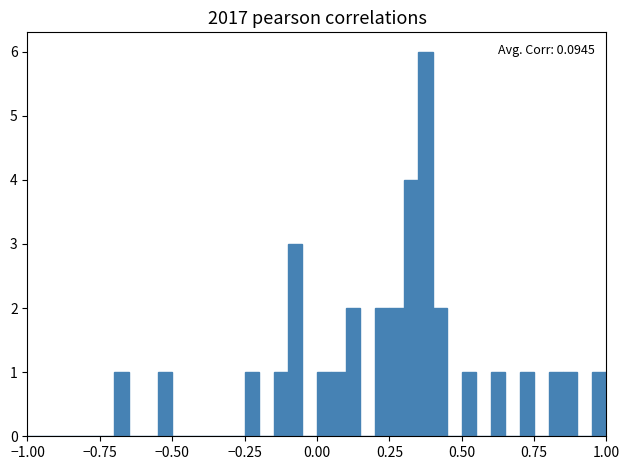

Around what value on the x-axis is the tallest bar? Give the approximate position of its centre, as read against the axis.

0.40